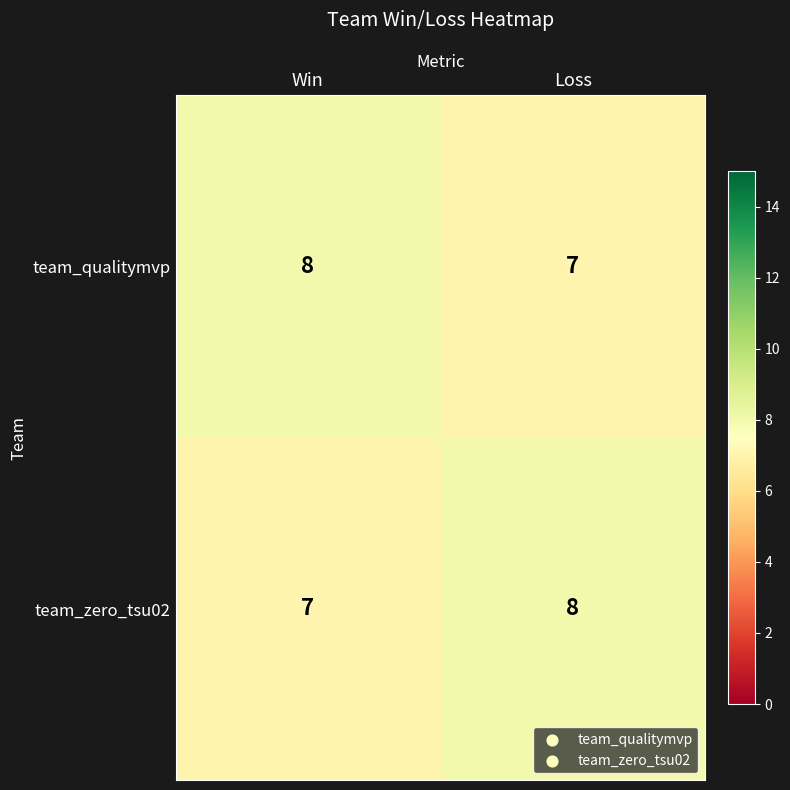

Rank the categories by team_zero_tsu02 value from lowest to highest.

Win, Loss